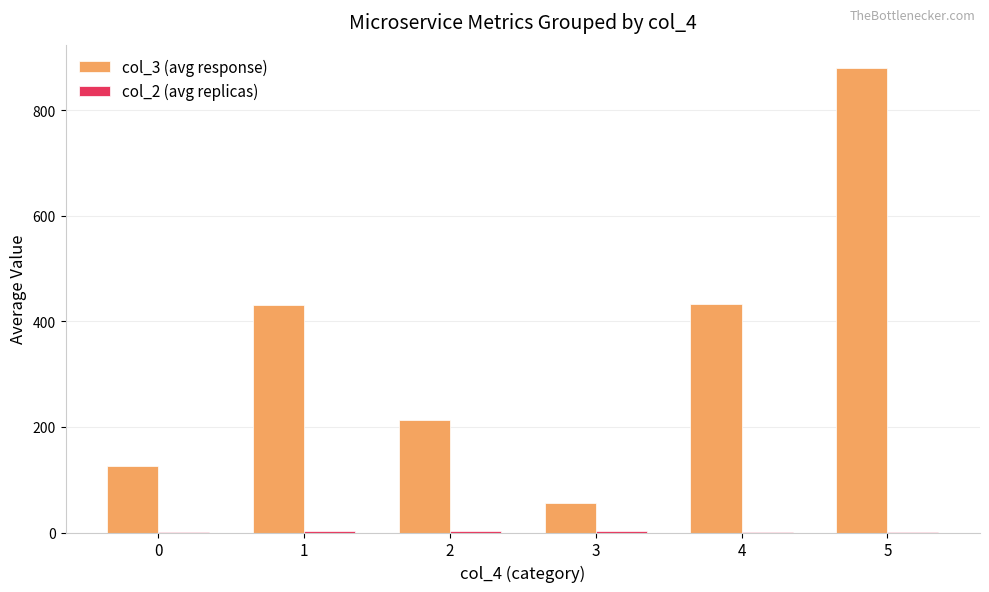

At which category is the sum across all series the highest?

5